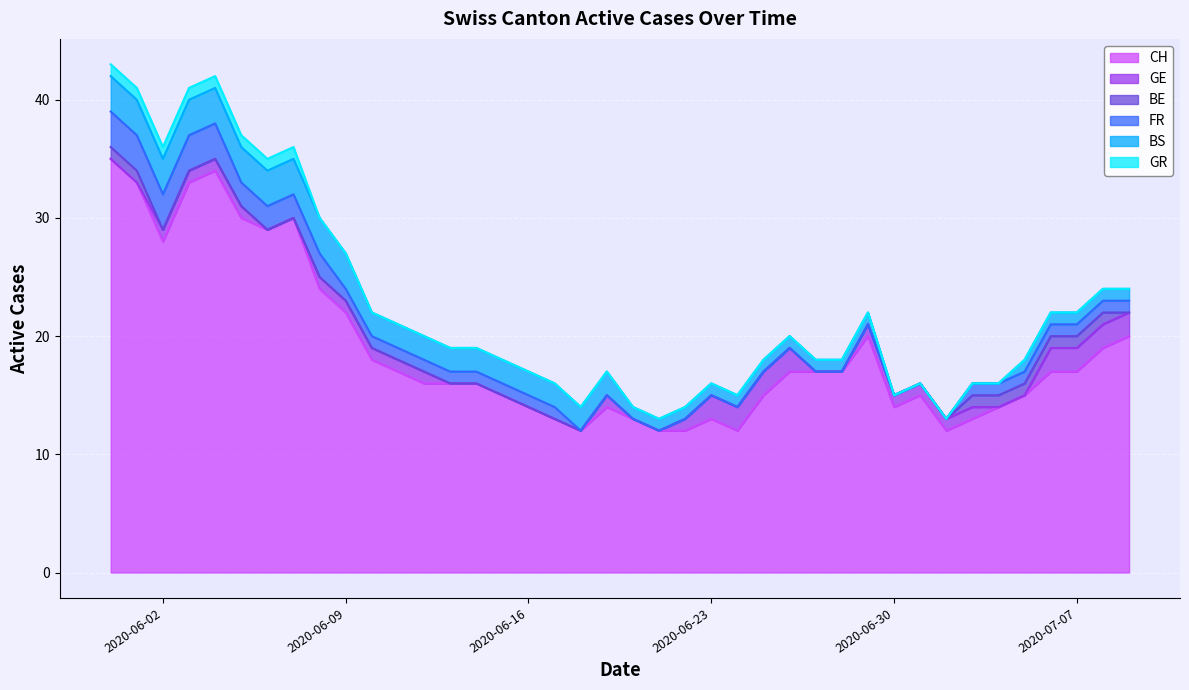

Reading left to right, list all the values displayed in this chart.

CH: 35	33	28	33	34	30	29	30	24	22	18	17	16	16	16	15	14	13	12	14	13	12	12	13	12	15	17	17	17	20	14	15	12	13	14	15	17	17	19	20
GE: 0	0	1	1	1	1	0	0	1	1	1	1	1	0	0	0	0	0	0	1	0	0	1	2	2	2	2	0	0	1	1	1	1	1	0	0	2	2	2	2
BE: 1	1	0	0	0	0	0	0	0	0	0	0	0	0	0	0	0	0	0	0	0	0	0	0	0	0	0	0	0	0	0	0	0	1	1	1	1	1	1	0
FR: 3	3	3	3	3	2	2	2	2	1	1	1	1	1	1	1	1	1	0	0	0	0	0	0	0	0	0	0	0	0	0	0	0	1	1	1	1	1	1	1
BS: 3	3	3	3	3	3	3	3	3	3	2	2	2	2	2	2	2	2	2	2	1	1	1	1	1	1	1	1	1	1	0	0	0	0	0	1	1	1	1	1
GR: 1	1	1	1	1	1	1	1	0	0	0	0	0	0	0	0	0	0	0	0	0	0	0	0	0	0	0	0	0	0	0	0	0	0	0	0	0	0	0	0